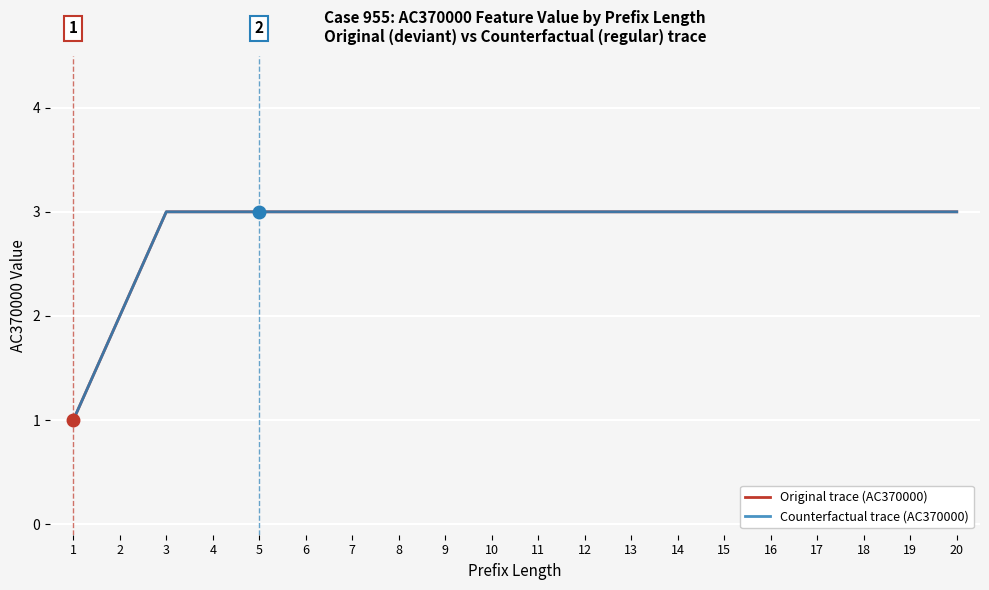

True or false: Original trace (AC370000) and Counterfactual trace (AC370000) cross at least once.

False